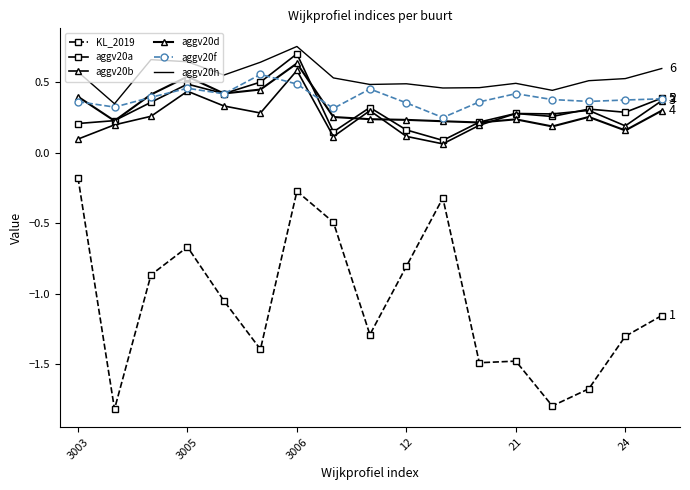

Which series has the largest total across all categories?

aggv20h